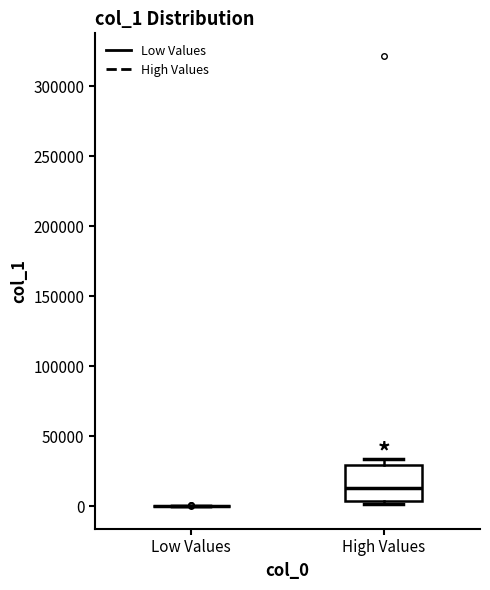

Reading left to right, transcribe this box plot: for each box, give where its median line is, the range the box spans, and where its two whiskers end, as read against the y-axis. The values are not printed on the chart, so give them approximately, as read against the axis.

Low Values: box collapsed to a line at 0, whiskers 0 to 0
High Values: median 15000, box 5000 to 30000, whiskers 0 to 35000